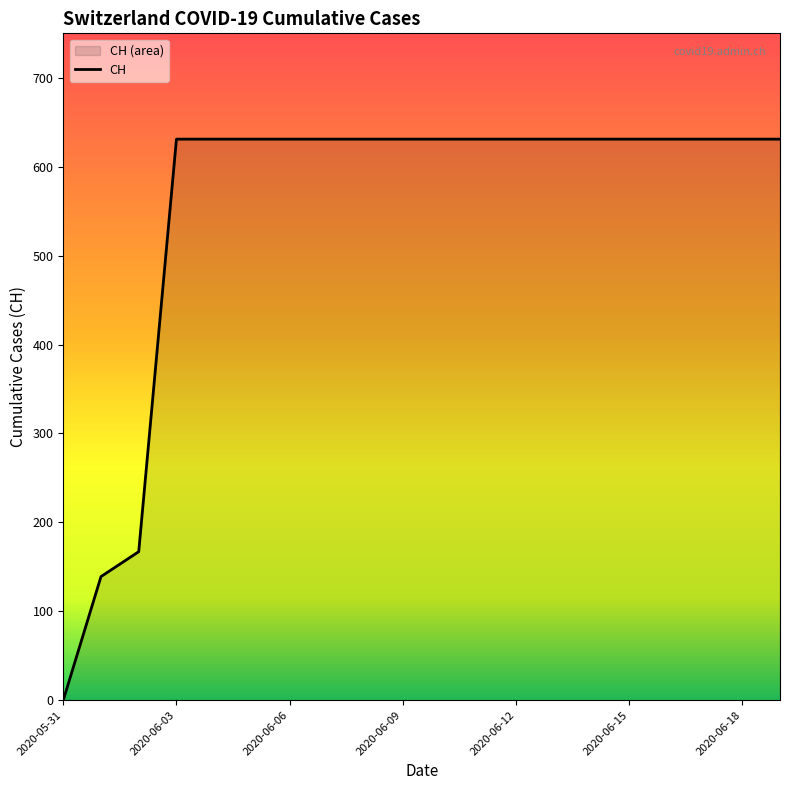

What is the difference between the maximum and minimum values?

631